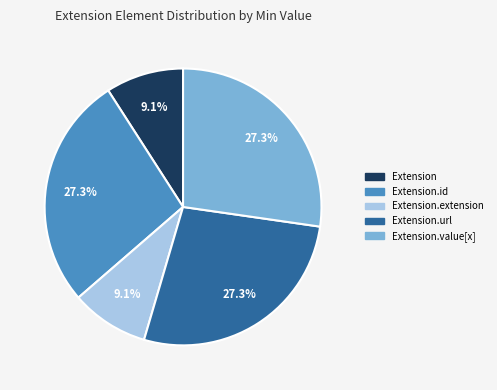

Does any single category account for the majority?

No